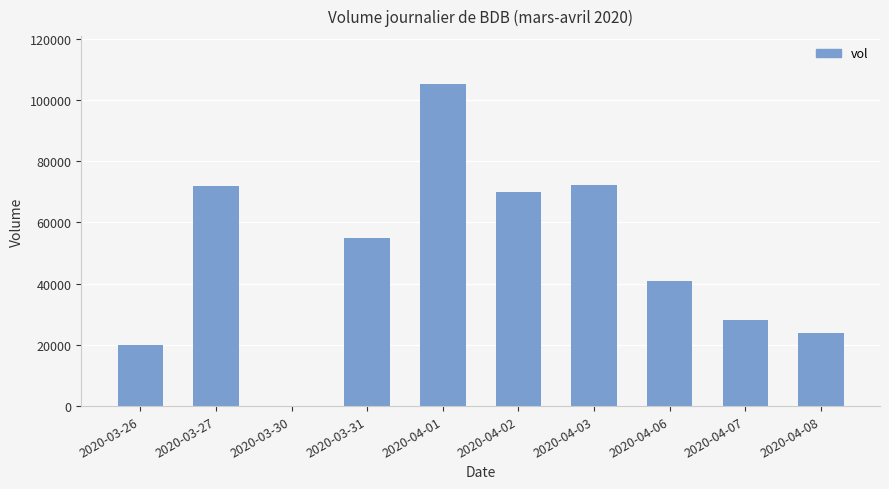

What is the change in value from 2020-03-26 to 2020-04-08?

+4000